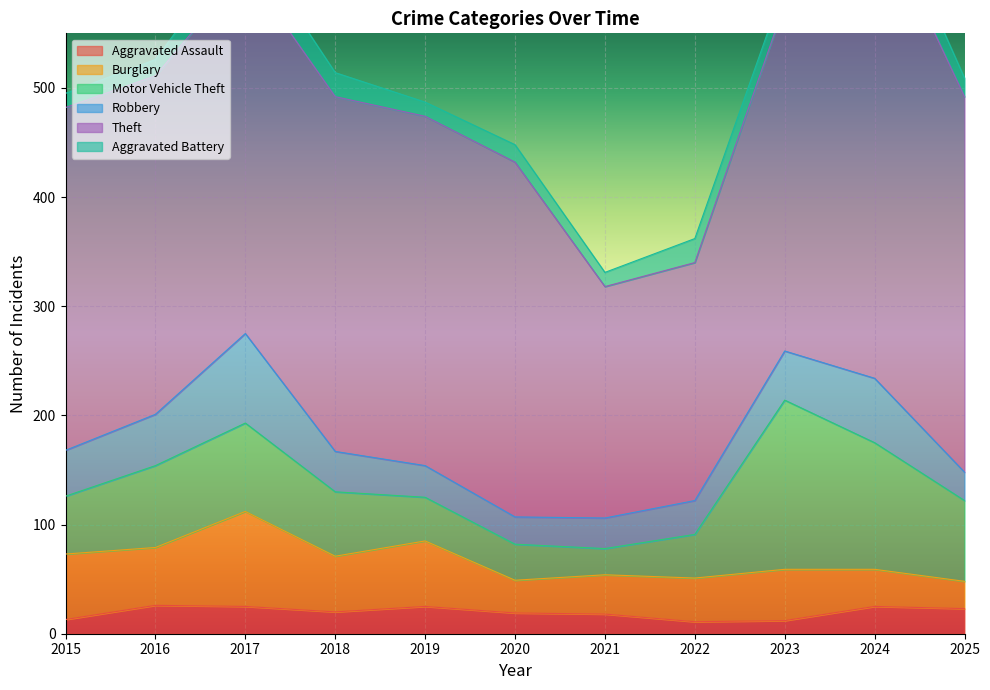

How many lines are shown in the chart?

6